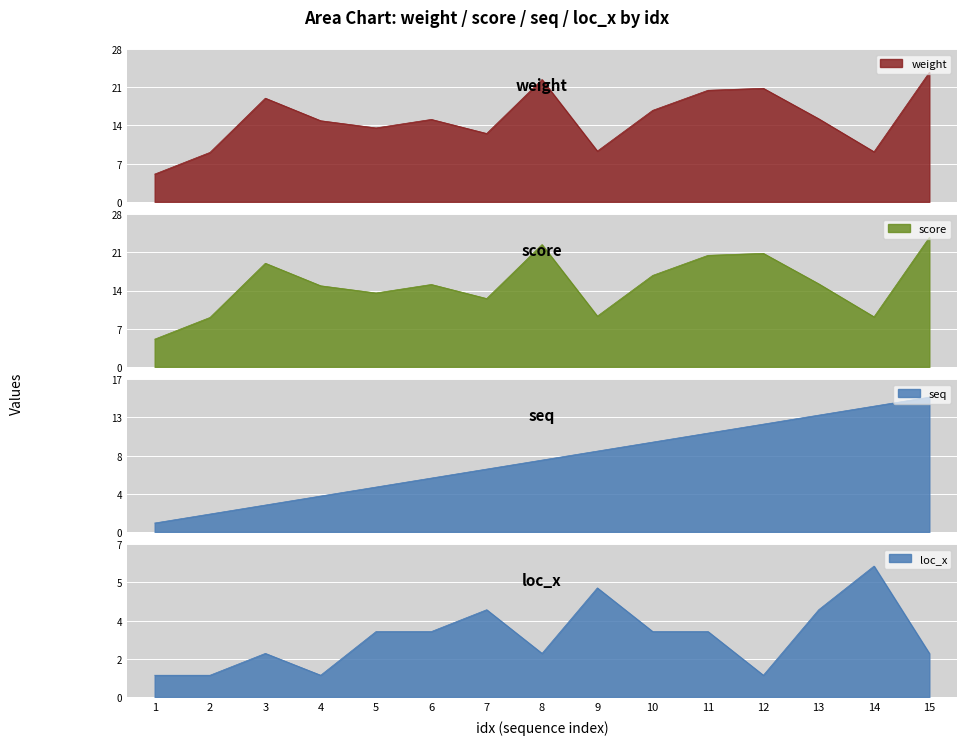

The value of score at 15 is 23.7. True or false?

True